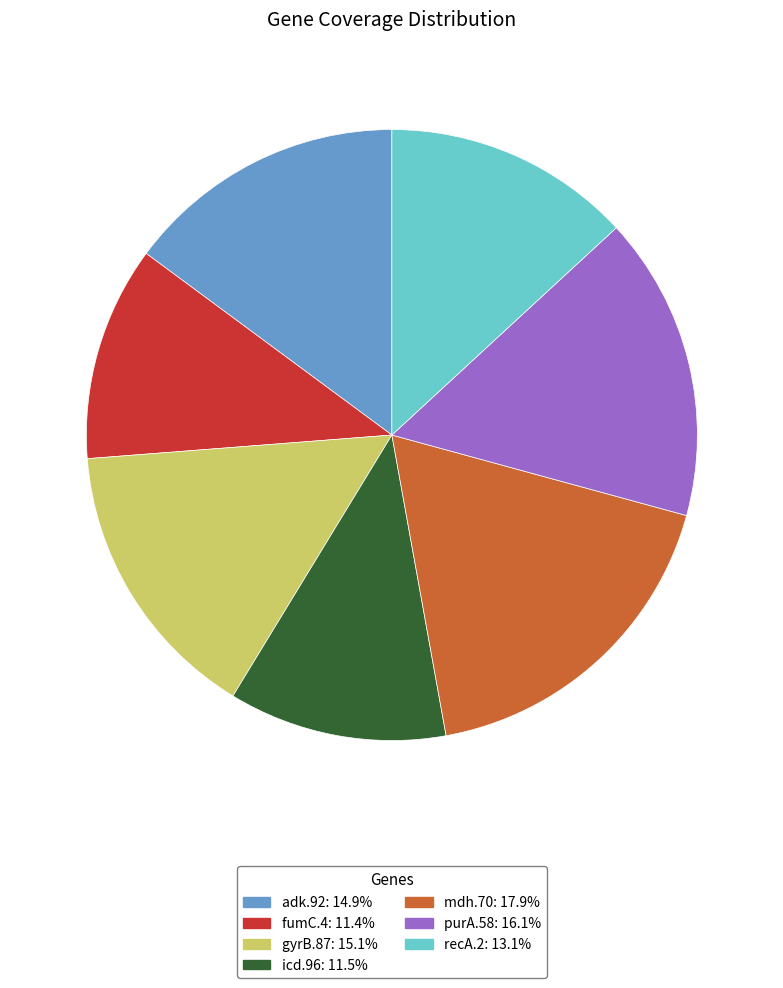

Count the number of slices in the pie.

7